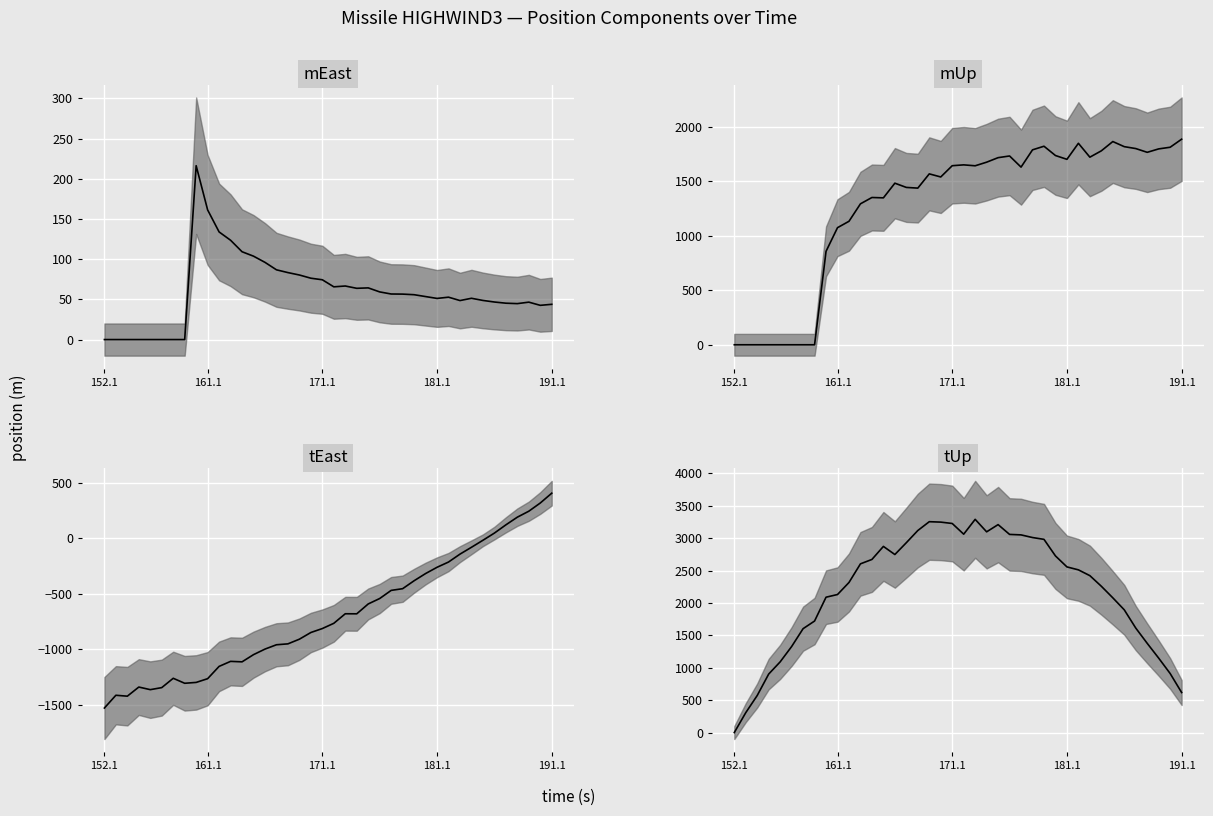

Is the value of tUp at 152.1 greater than the value of mEast at 171.1?

No